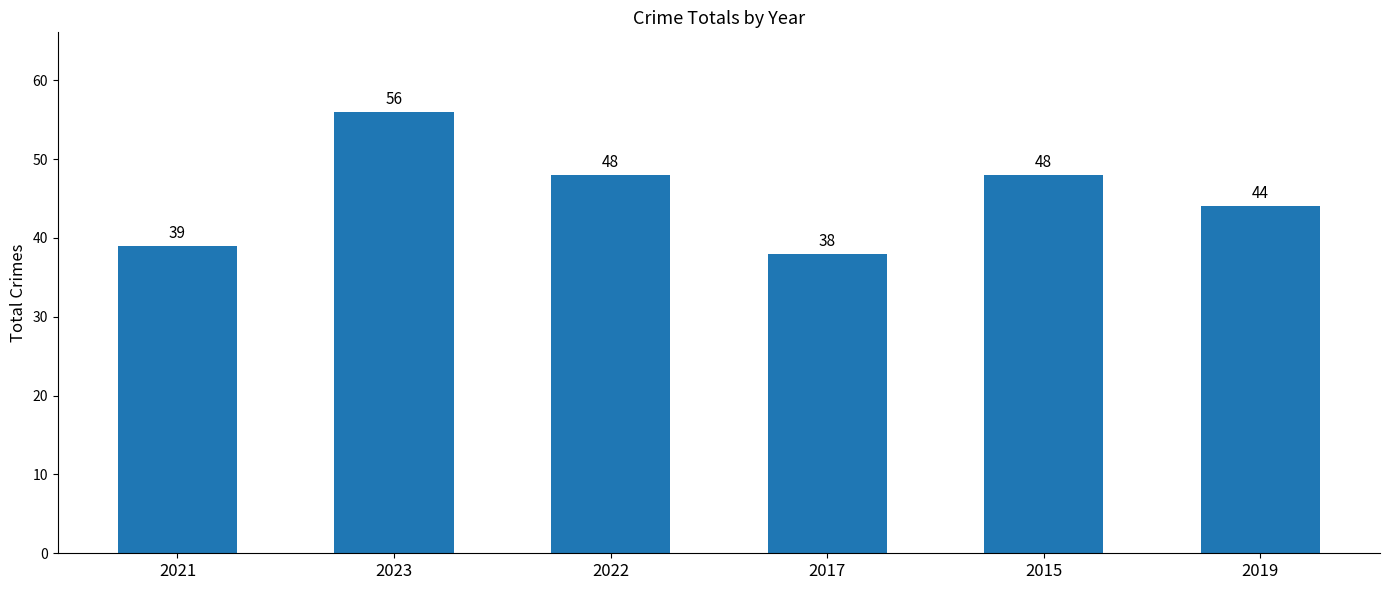

What is the greatest value displayed?

56